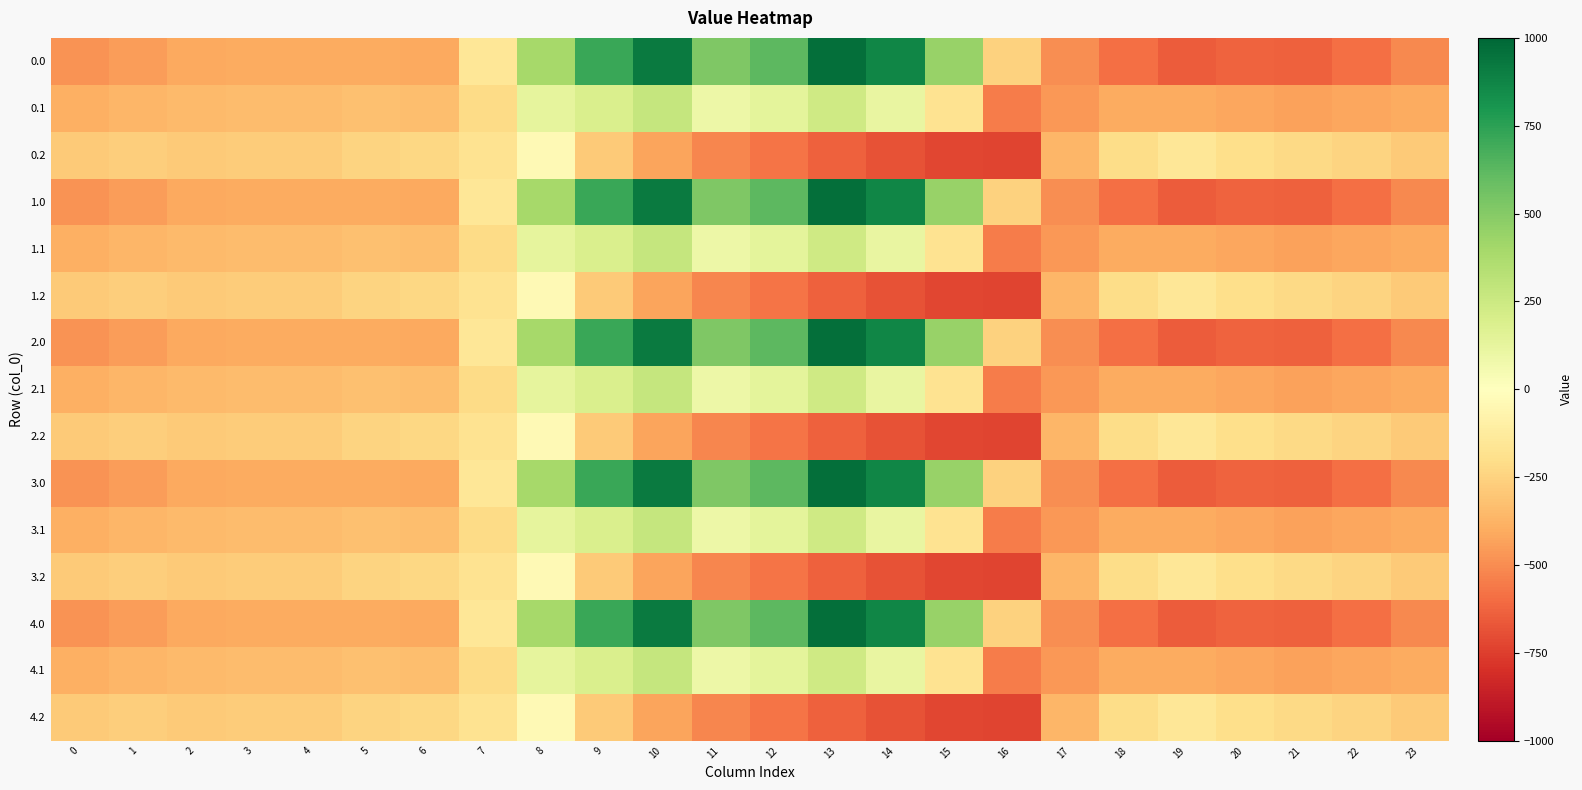

Which has a higher value, 8 or 15?

15